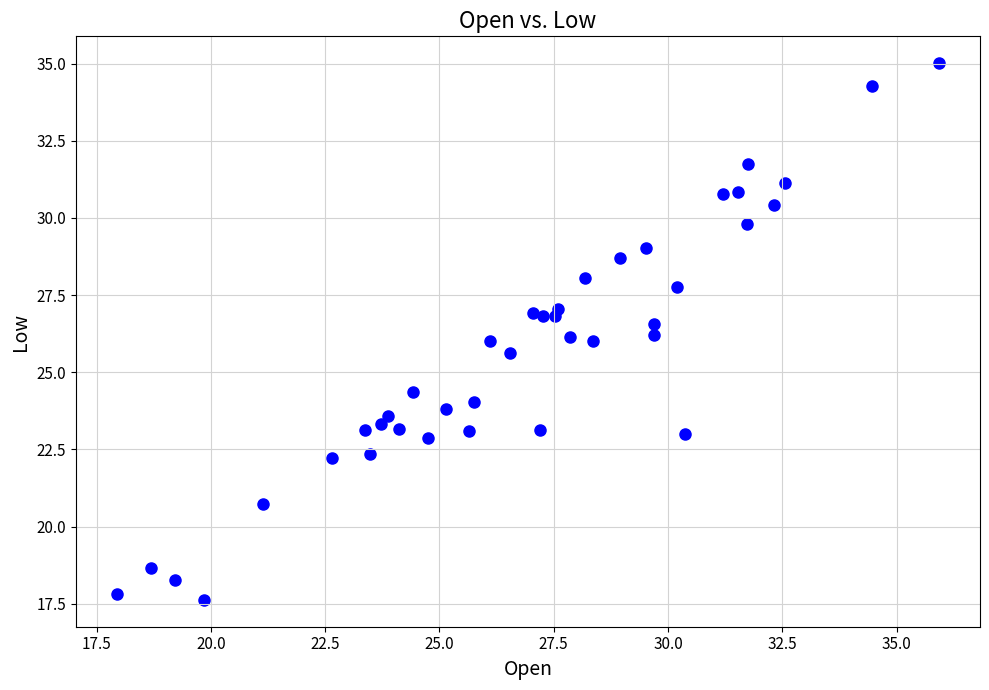

What is the range of X values (max minus min)?

18.0